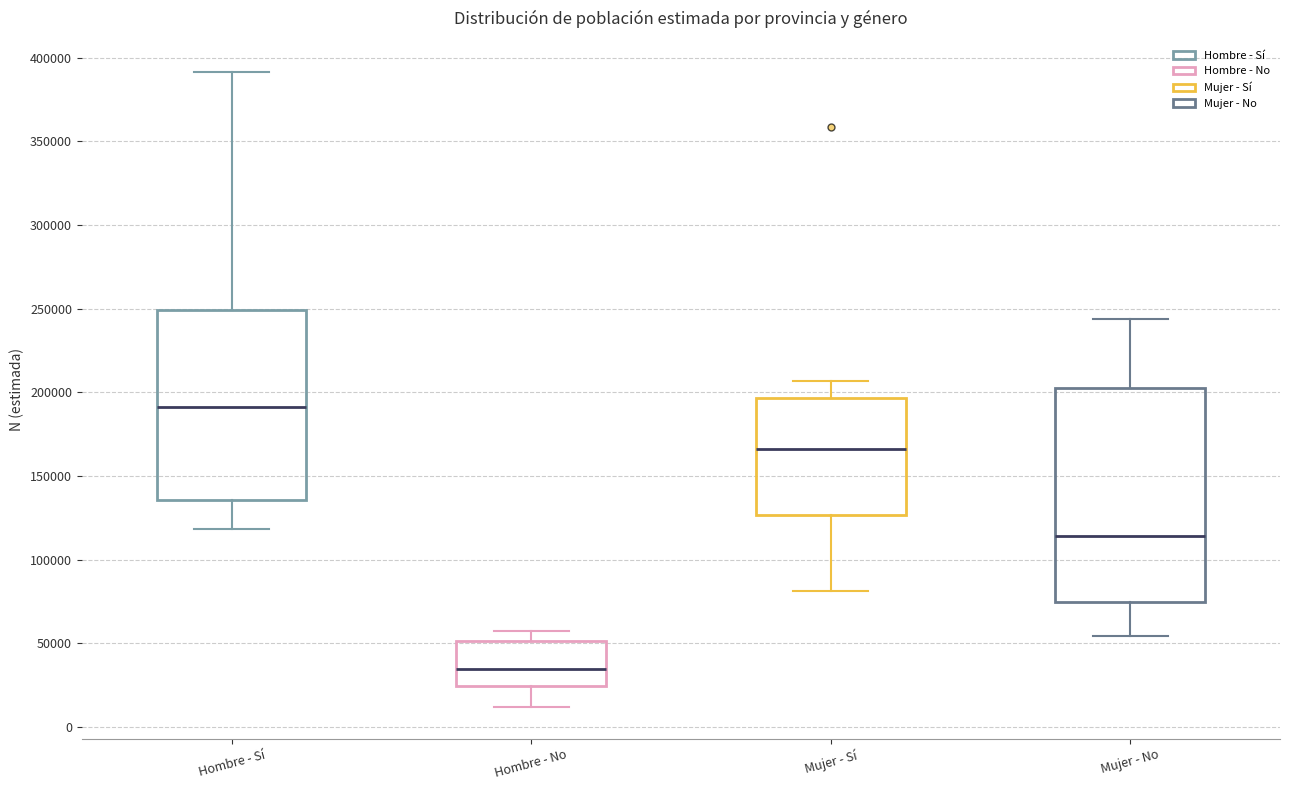

Which box's median line is the highest?

Hombre - Sí